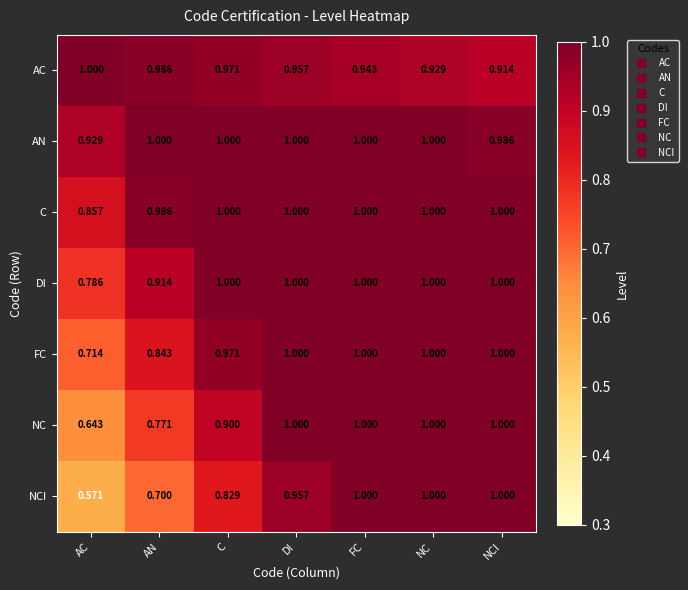

At which label is NCI closest to 0?

AC